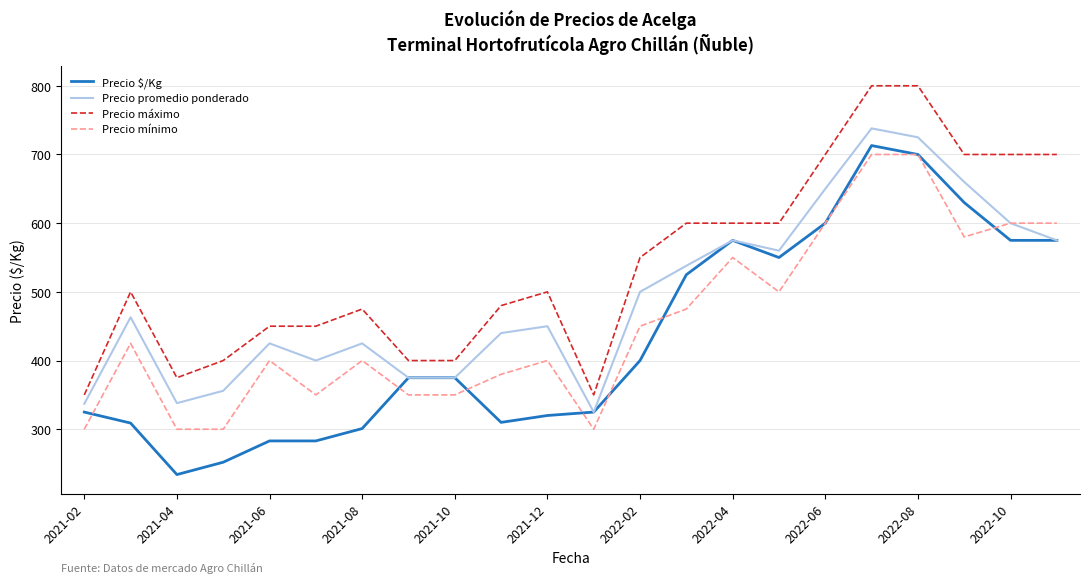

What is the highest value of the Precio máximo series?

800